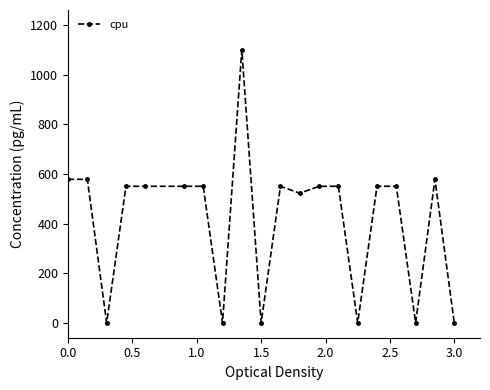

What is the value of the 11th point from the left?

550.0